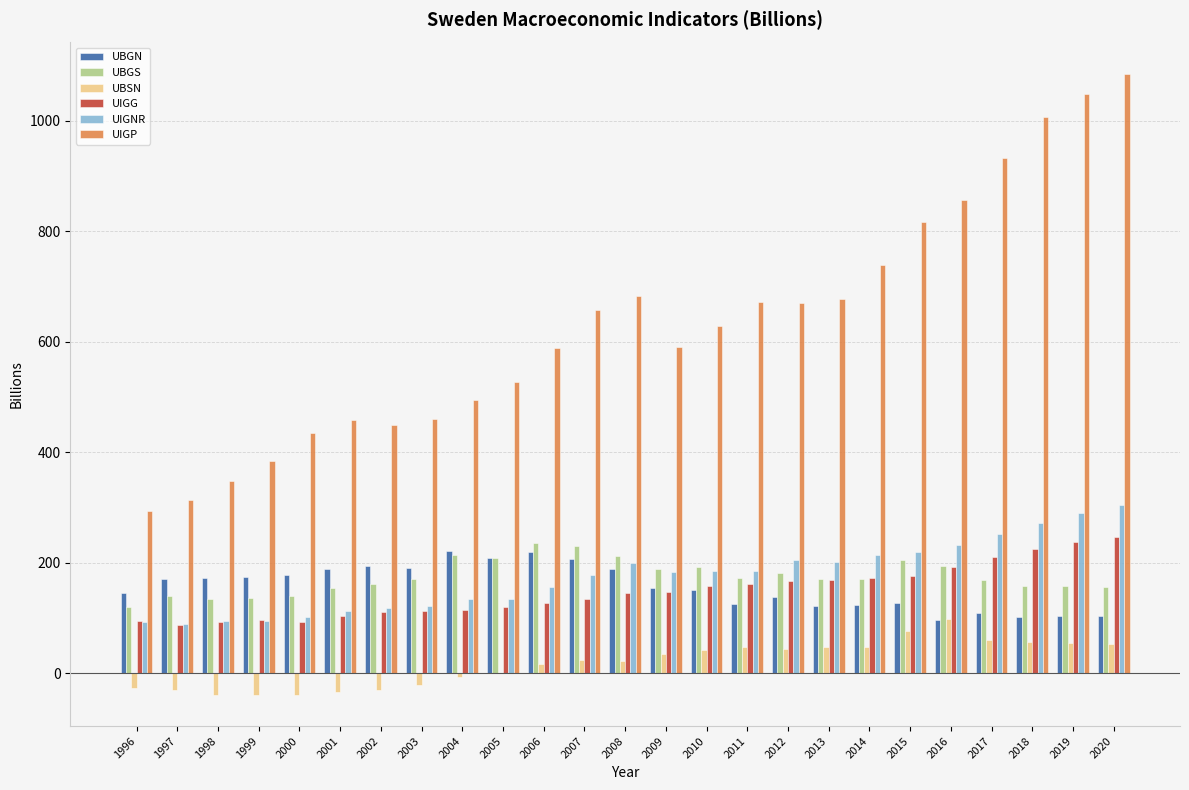

How many data points in UIGP are above 628?

13